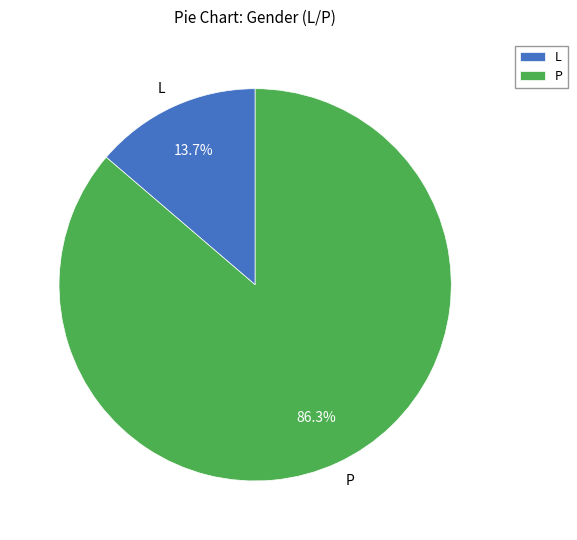

Count the number of slices in the pie.

2